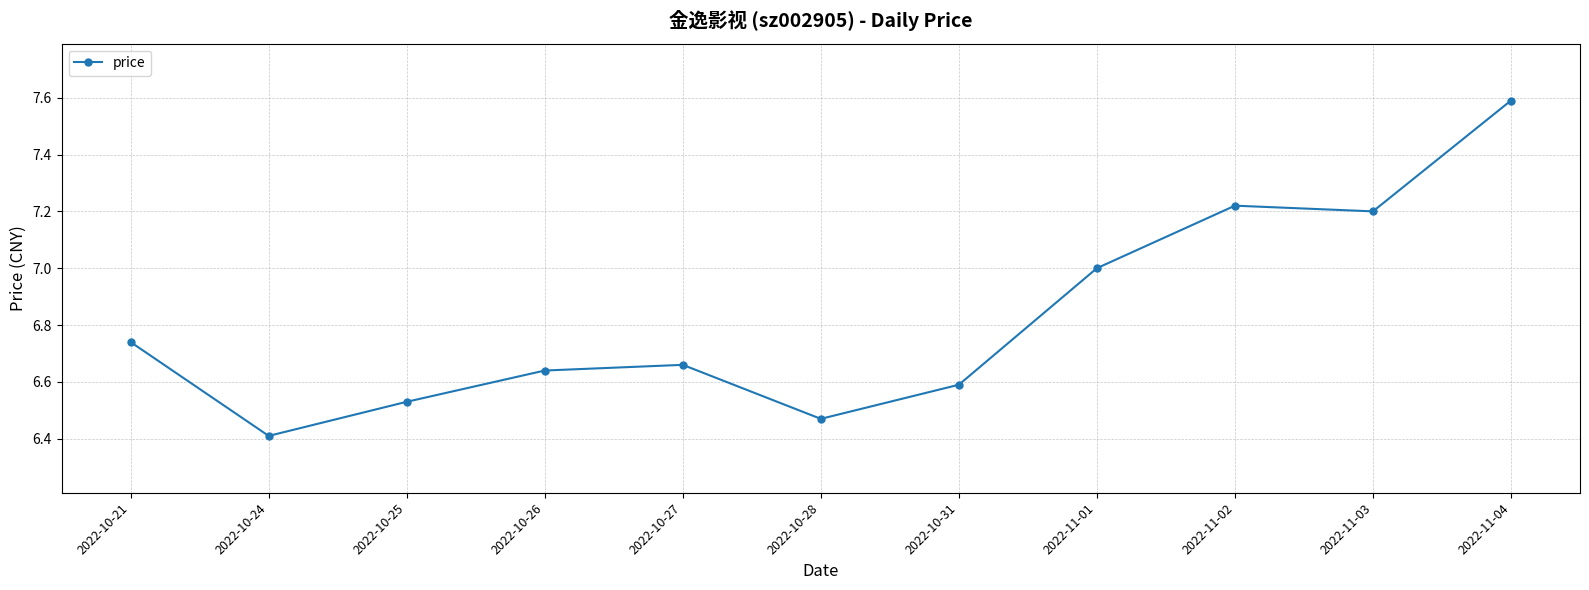

How many points are lower than both their immediate neighbors (excluding endpoints)?

3